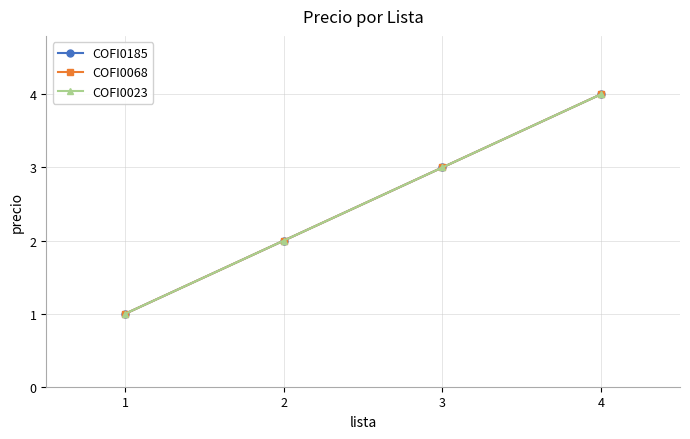

Does the chart display data point markers on the line(s)?

Yes